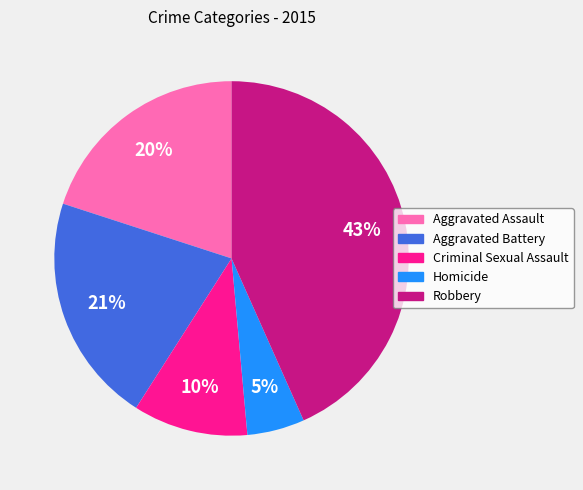

Count the number of slices in the pie.

5